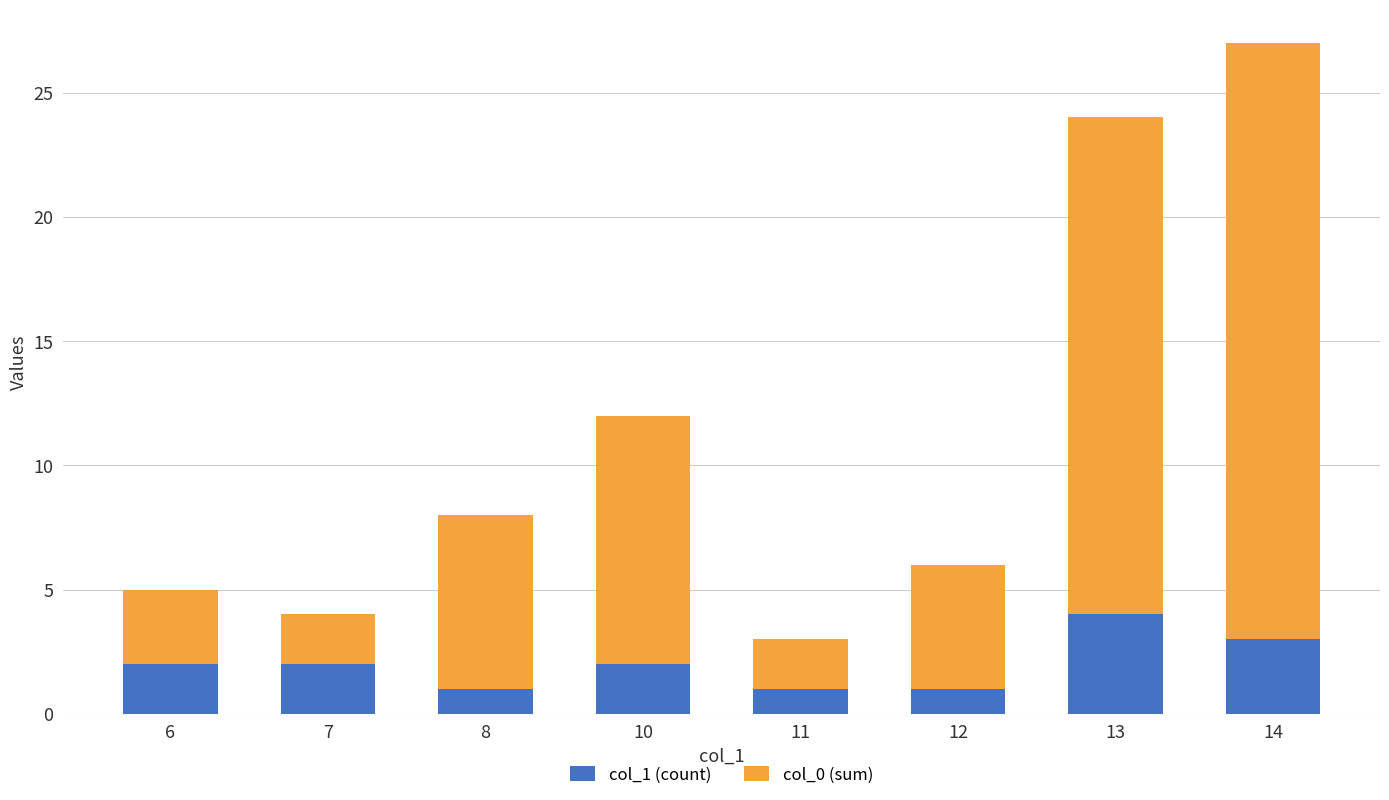

Is it true that col_1 (count) equals 0 at 8?

False